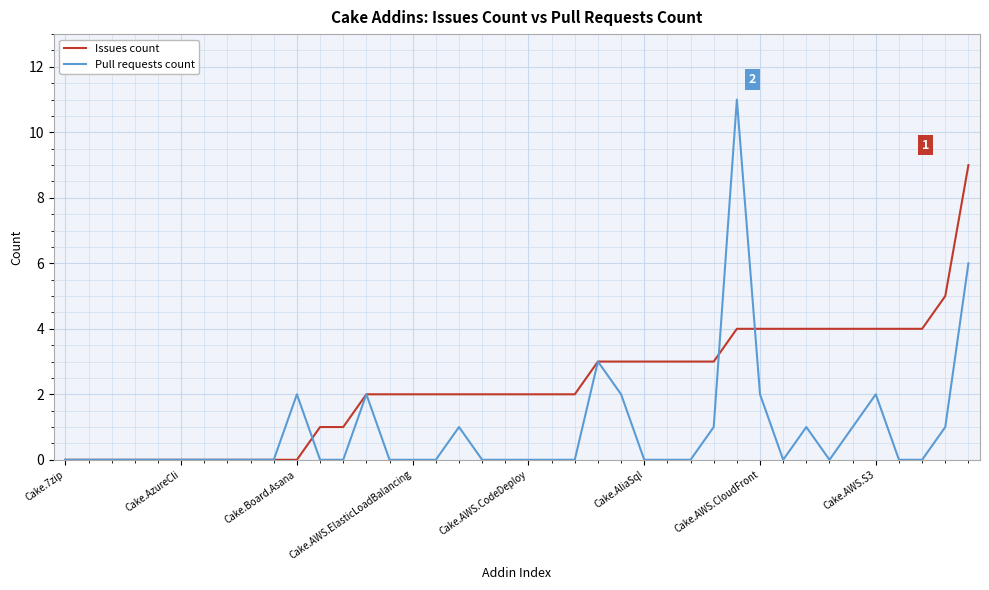

Which series has the widest spread of values?

Pull requests count